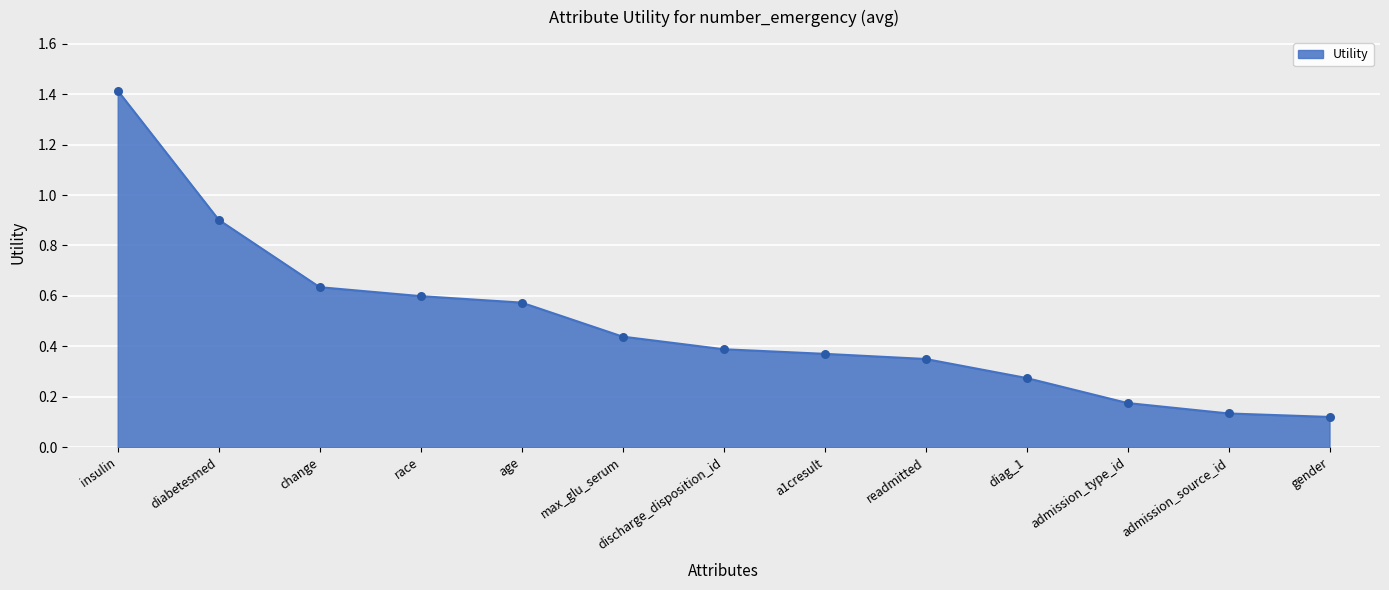

Between readmitted and diabetesmed, which is larger?

diabetesmed